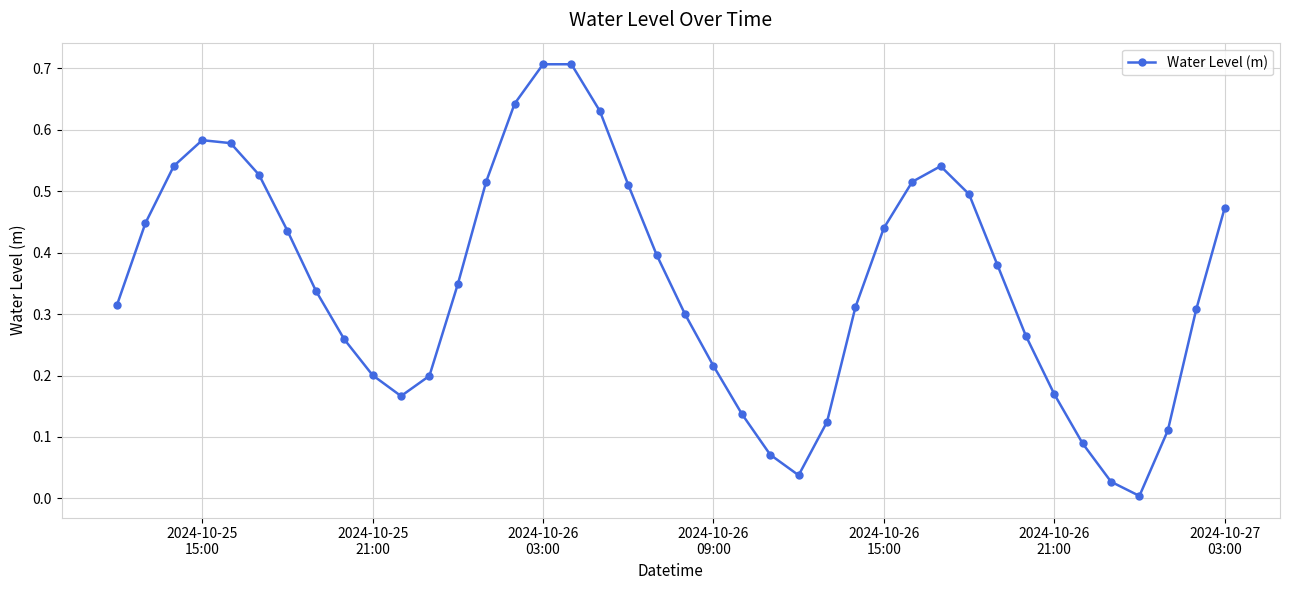

How many interior local valleys (lower than both neighbors) does the data have?

3